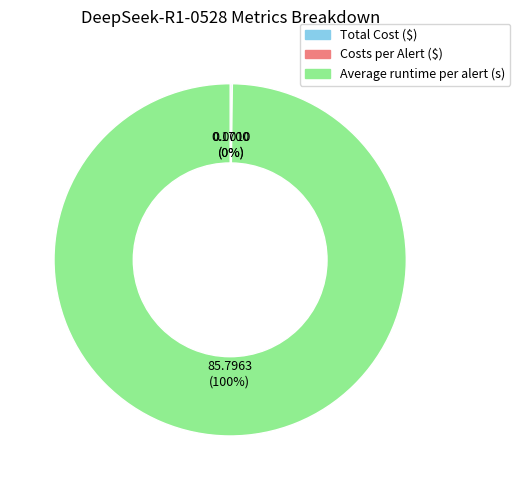

To the nearest percent, what is the difference between the largest and smallest slice percentages?

100%